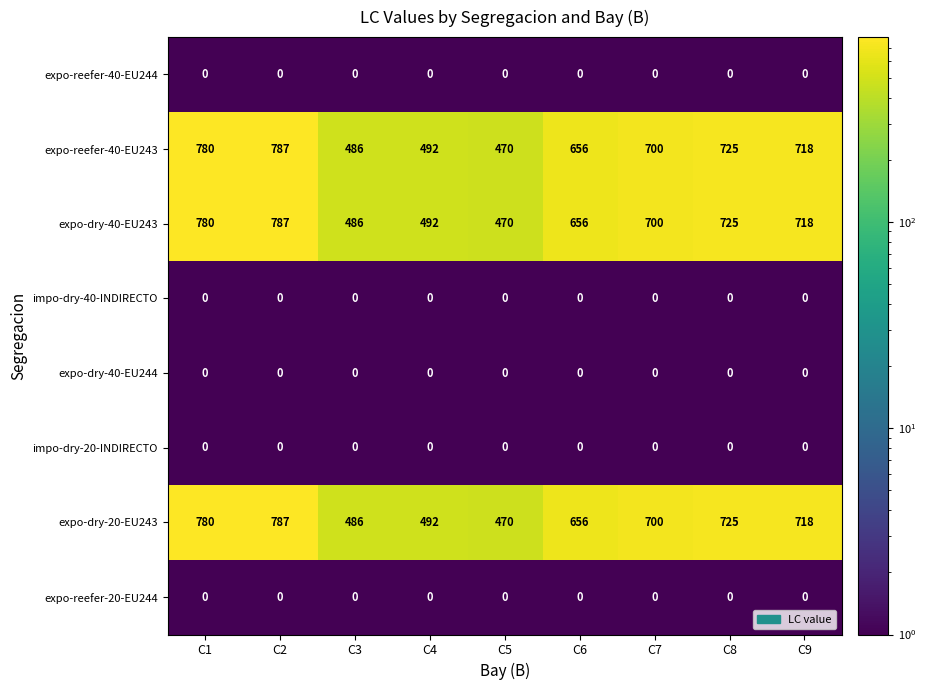

What value does the expo-dry-40-EU243 series have at C9?

718